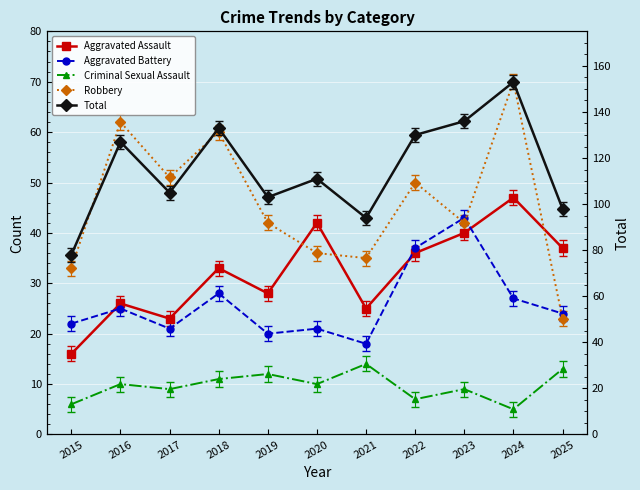

What is the greatest value displayed?

153